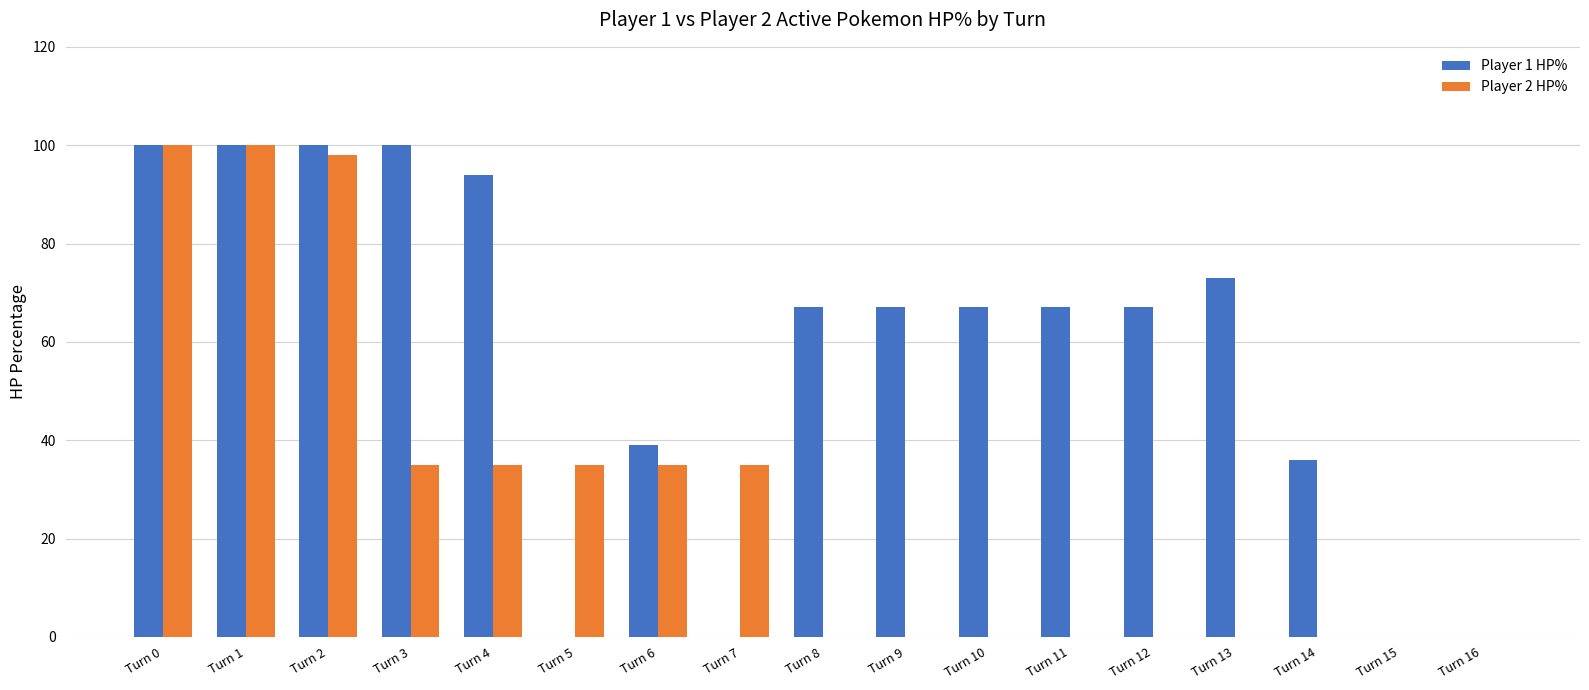

What is the maximum value for Player 2 HP%?

100